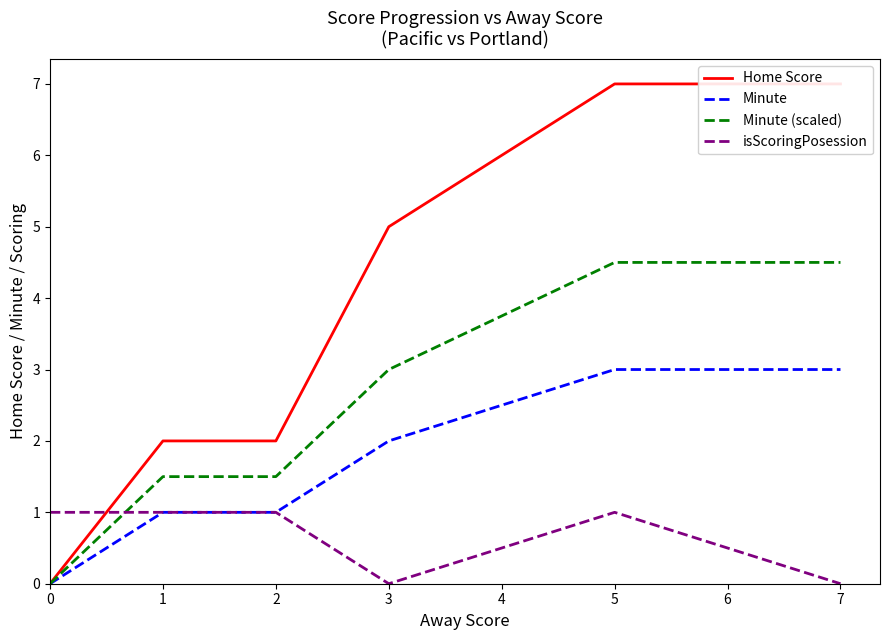

What are all the series names shown in the legend?

Home Score, Minute, Minute (scaled), isScoringPosession